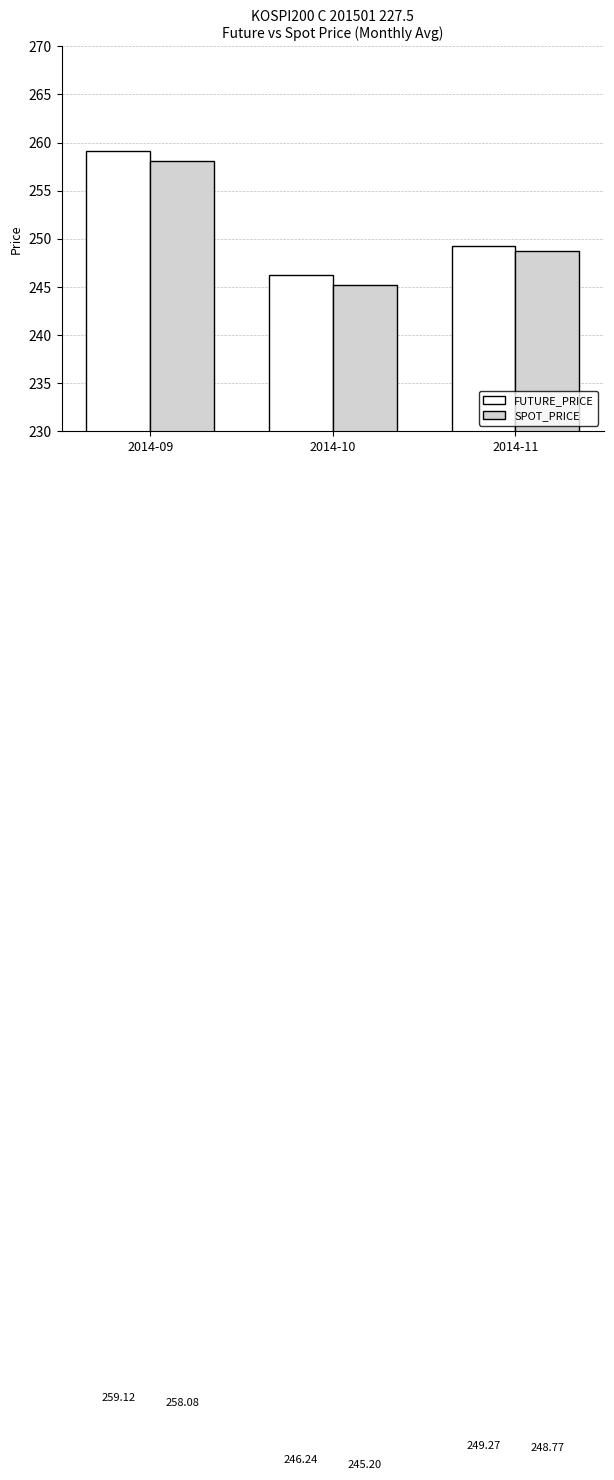

Reading right to left, extract all data points from this chart.

FUTURE_PRICE: 249.3	246.2	259.1
SPOT_PRICE: 248.8	245.2	258.1